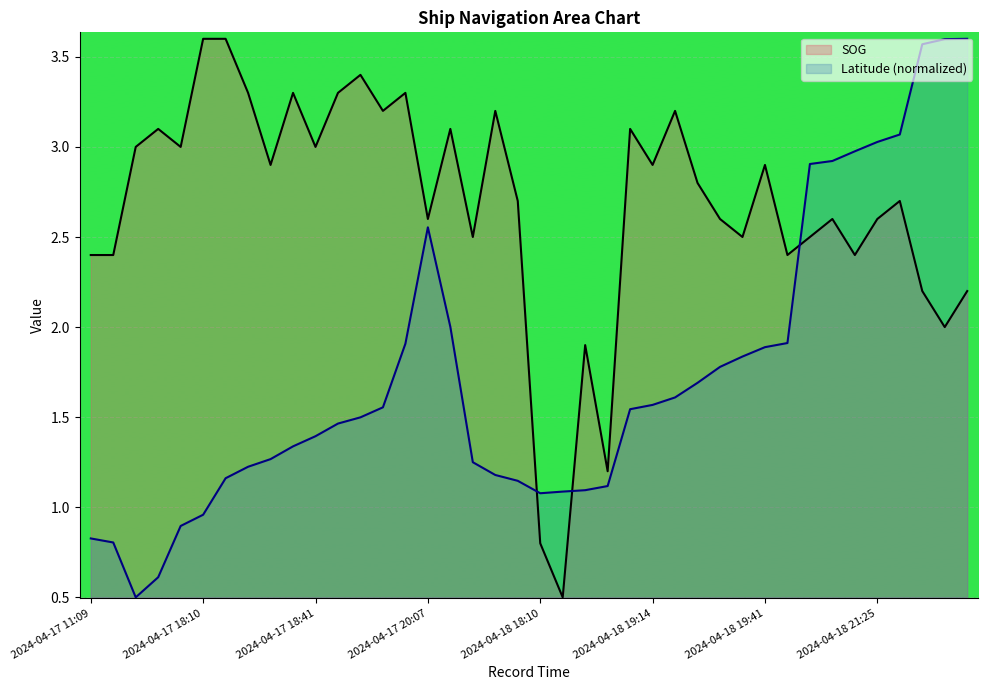

Reading left to right, transcribe all the data shown in this chart.

SOG: 2024-04-17 11:09=2.4	2024-04-17 11:15=2.4	2024-04-17 17:36=3.0	2024-04-17 17:45=3.1	2024-04-17 18:06=3.0	2024-04-17 18:10=3.6	2024-04-17 18:25=3.6	2024-04-17 18:29=3.3	2024-04-17 18:32=2.9	2024-04-17 18:37=3.3	2024-04-17 18:41=3.0	2024-04-17 18:46=3.3	2024-04-17 18:49=3.4	2024-04-17 18:53=3.2	2024-04-17 19:19=3.3	2024-04-17 20:07=2.6	2024-04-18 16:35=3.1	2024-04-18 17:40=2.5	2024-04-18 17:47=3.2	2024-04-18 17:49=2.7	2024-04-18 18:10=0.8	2024-04-18 18:13=0.5	2024-04-18 18:16=1.9	2024-04-18 18:24=1.2	2024-04-18 19:12=3.1	2024-04-18 19:14=2.9	2024-04-18 19:17=3.2	2024-04-18 19:24=2.8	2024-04-18 19:32=2.6	2024-04-18 19:37=2.5	2024-04-18 19:41=2.9	2024-04-18 19:43=2.4	2024-04-18 21:14=2.5	2024-04-18 21:15=2.6	2024-04-18 21:20=2.4	2024-04-18 21:25=2.6	2024-04-18 21:29=2.7	2024-04-18 22:15=2.2	2024-04-18 22:19=2.0	2024-04-18 22:20=2.2
Latitude: 2024-04-17 11:09=0.8	2024-04-17 11:15=0.8	2024-04-17 17:36=0.5	2024-04-17 17:45=0.6	2024-04-17 18:06=0.9	2024-04-17 18:10=1.0	2024-04-17 18:25=1.2	2024-04-17 18:29=1.2	2024-04-17 18:32=1.3	2024-04-17 18:37=1.3	2024-04-17 18:41=1.4	2024-04-17 18:46=1.5	2024-04-17 18:49=1.5	2024-04-17 18:53=1.6	2024-04-17 19:19=1.9	2024-04-17 20:07=2.6	2024-04-18 16:35=2.0	2024-04-18 17:40=1.3	2024-04-18 17:47=1.2	2024-04-18 17:49=1.1	2024-04-18 18:10=1.1	2024-04-18 18:13=1.1	2024-04-18 18:16=1.1	2024-04-18 18:24=1.1	2024-04-18 19:12=1.5	2024-04-18 19:14=1.6	2024-04-18 19:17=1.6	2024-04-18 19:24=1.7	2024-04-18 19:32=1.8	2024-04-18 19:37=1.8	2024-04-18 19:41=1.9	2024-04-18 19:43=1.9	2024-04-18 21:14=2.9	2024-04-18 21:15=2.9	2024-04-18 21:20=3.0	2024-04-18 21:25=3.0	2024-04-18 21:29=3.1	2024-04-18 22:15=3.6	2024-04-18 22:19=3.6	2024-04-18 22:20=3.6